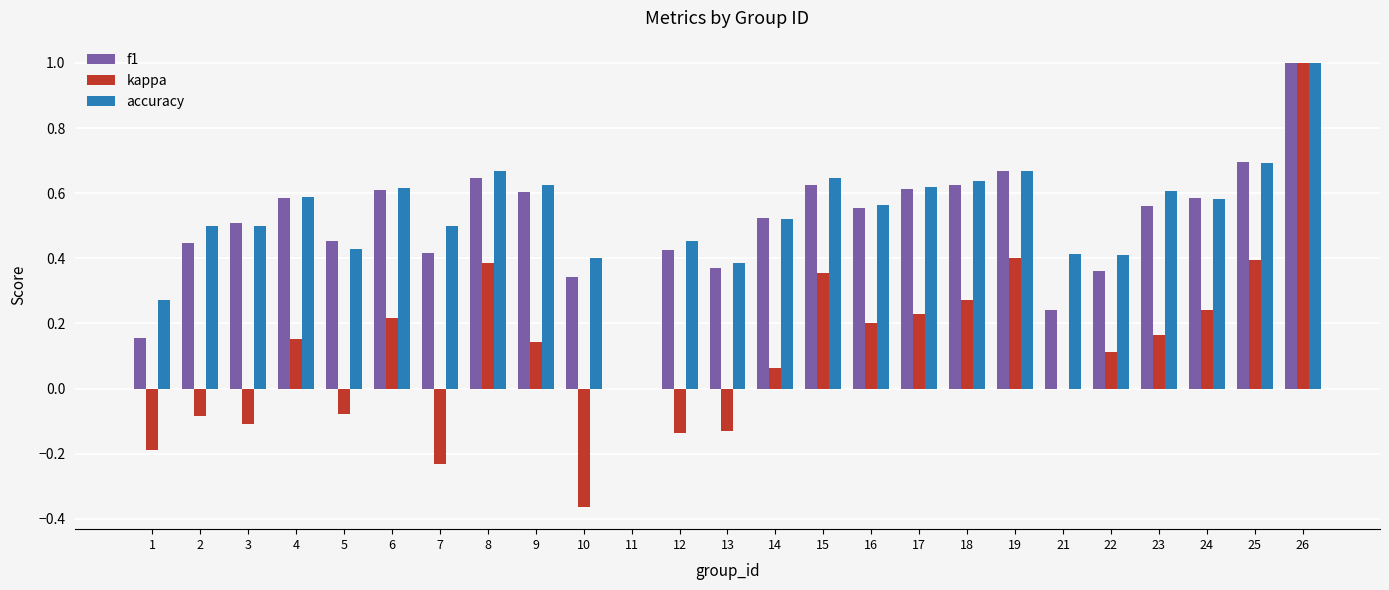

What are all the series names shown in the legend?

f1, kappa, accuracy